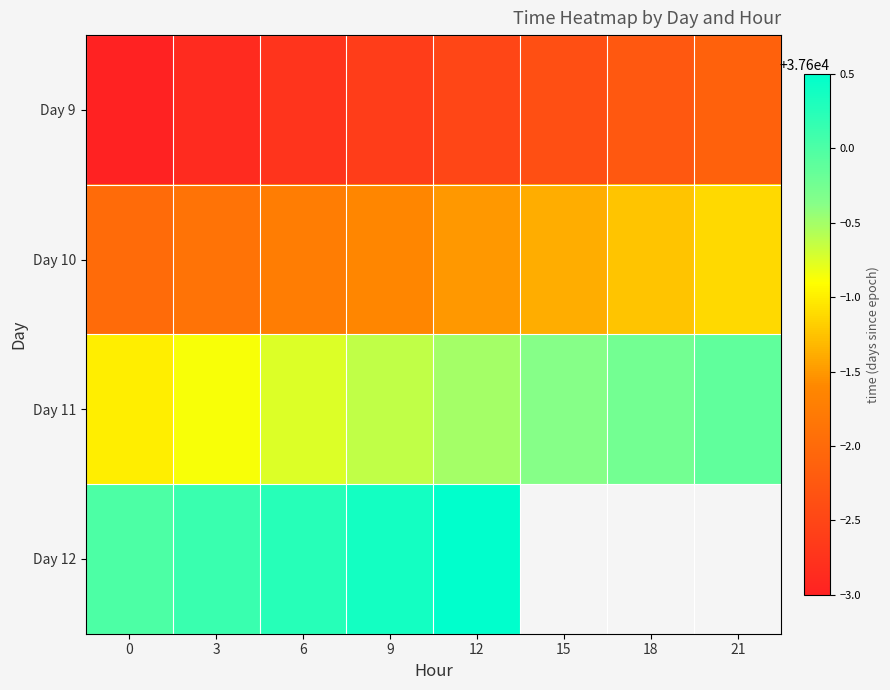

At which category is the sum across all series the highest?

12